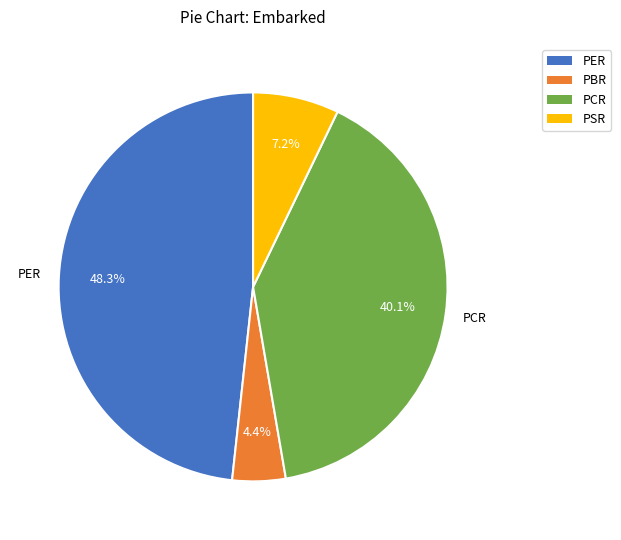

The PBR slice represents 4% of the pie. True or false?

True